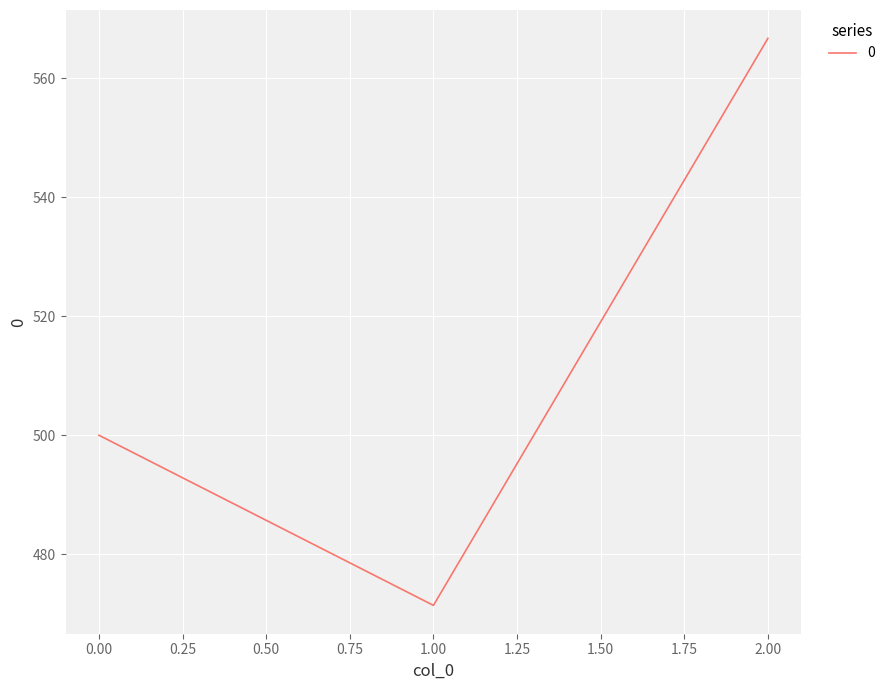

What is the sum of the values at 0.00 and 1.00?

971.4